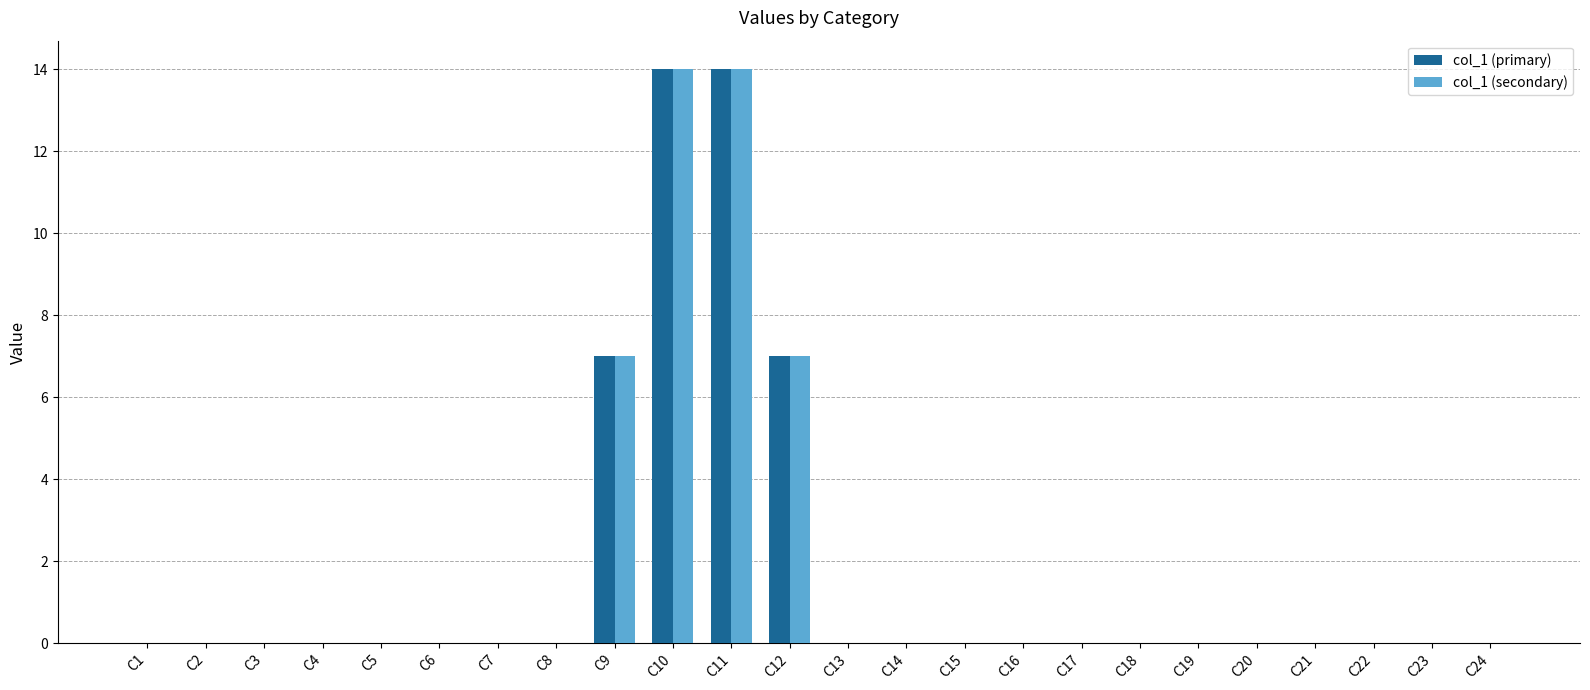

What is the greatest value displayed?

14